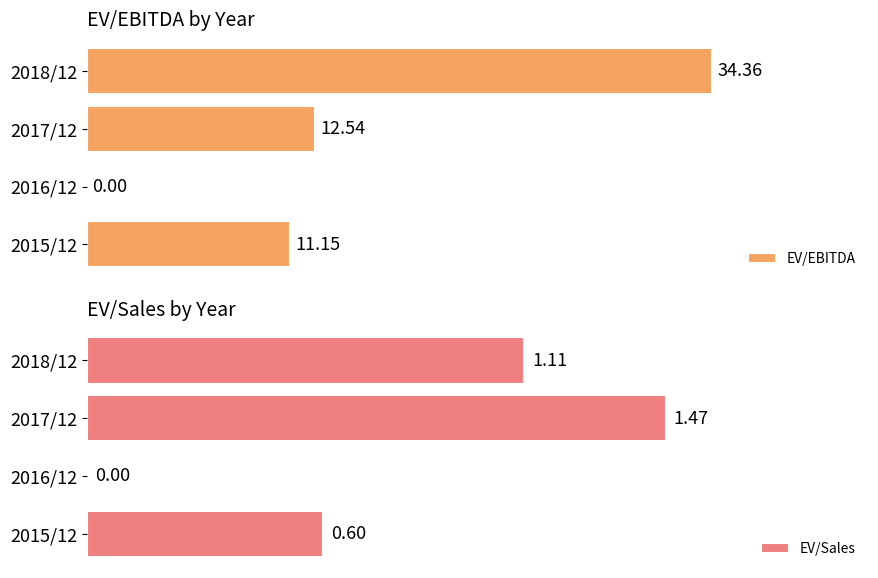

Rank the series by their maximum value, from lowest to highest.

EV/Sales, EV/EBITDA